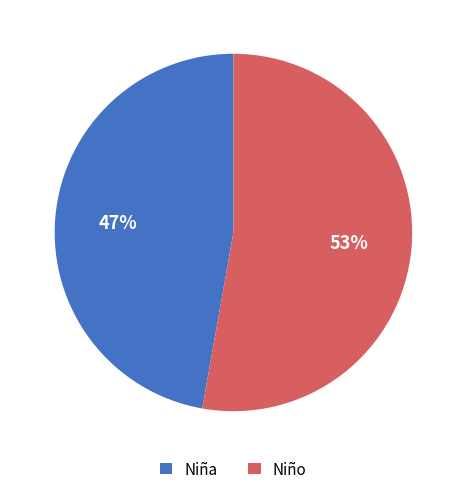

What is the ratio of the value at Niño to the value at Niña?

1.1